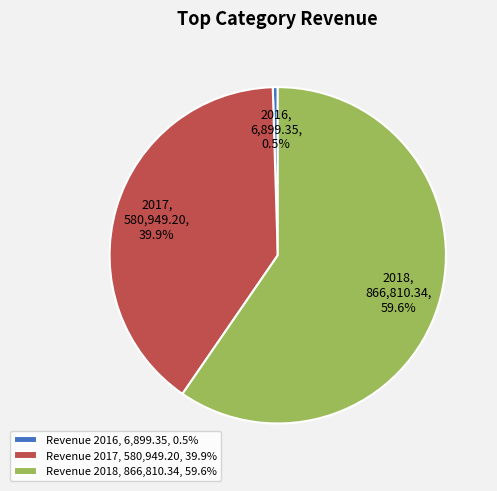

To the nearest percent, what is the average slice percentage?

33%